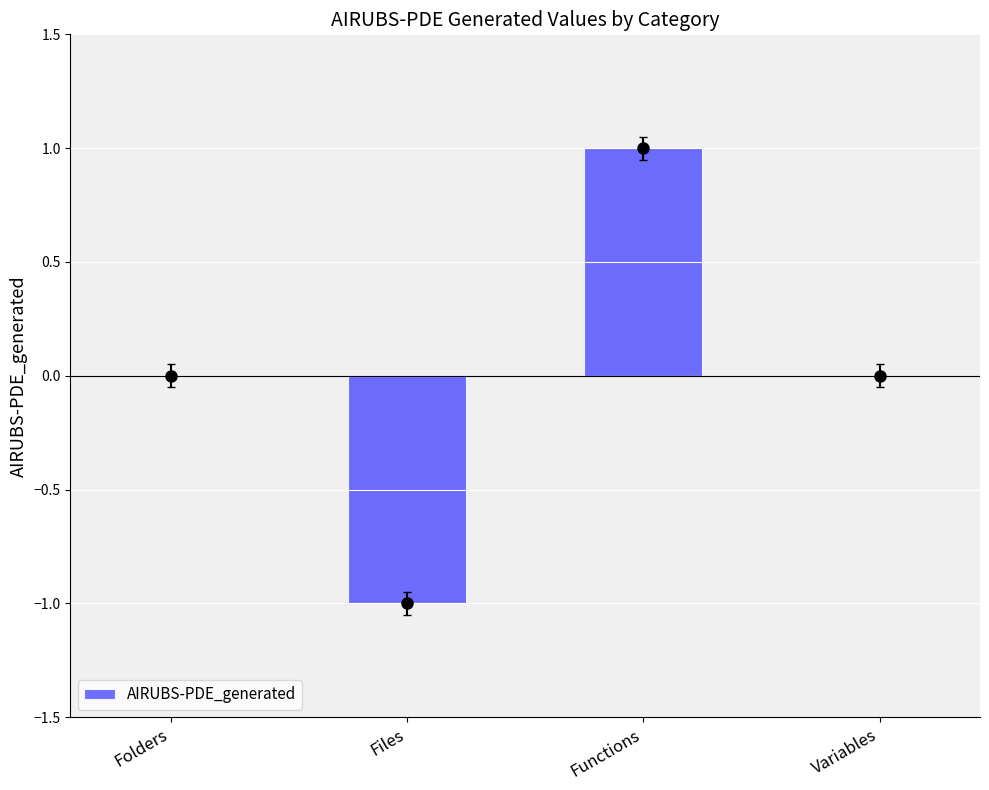

Count the number of data series in this chart.

1